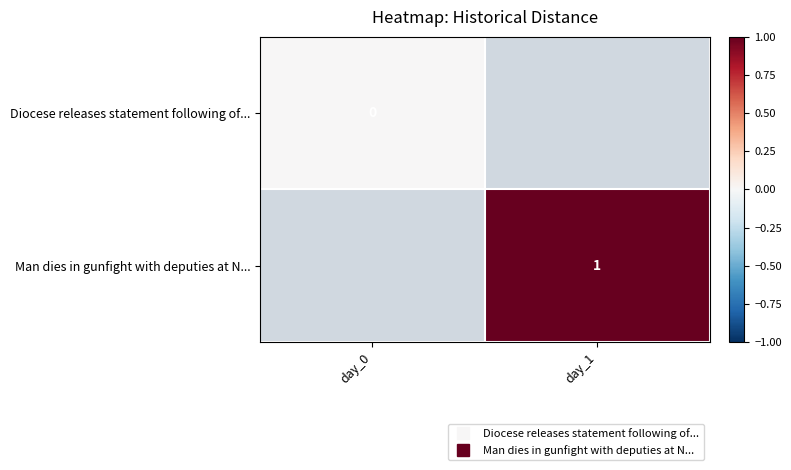

The Diocese releases statement following of... series shows 0.0 at day_0. True or false?

True